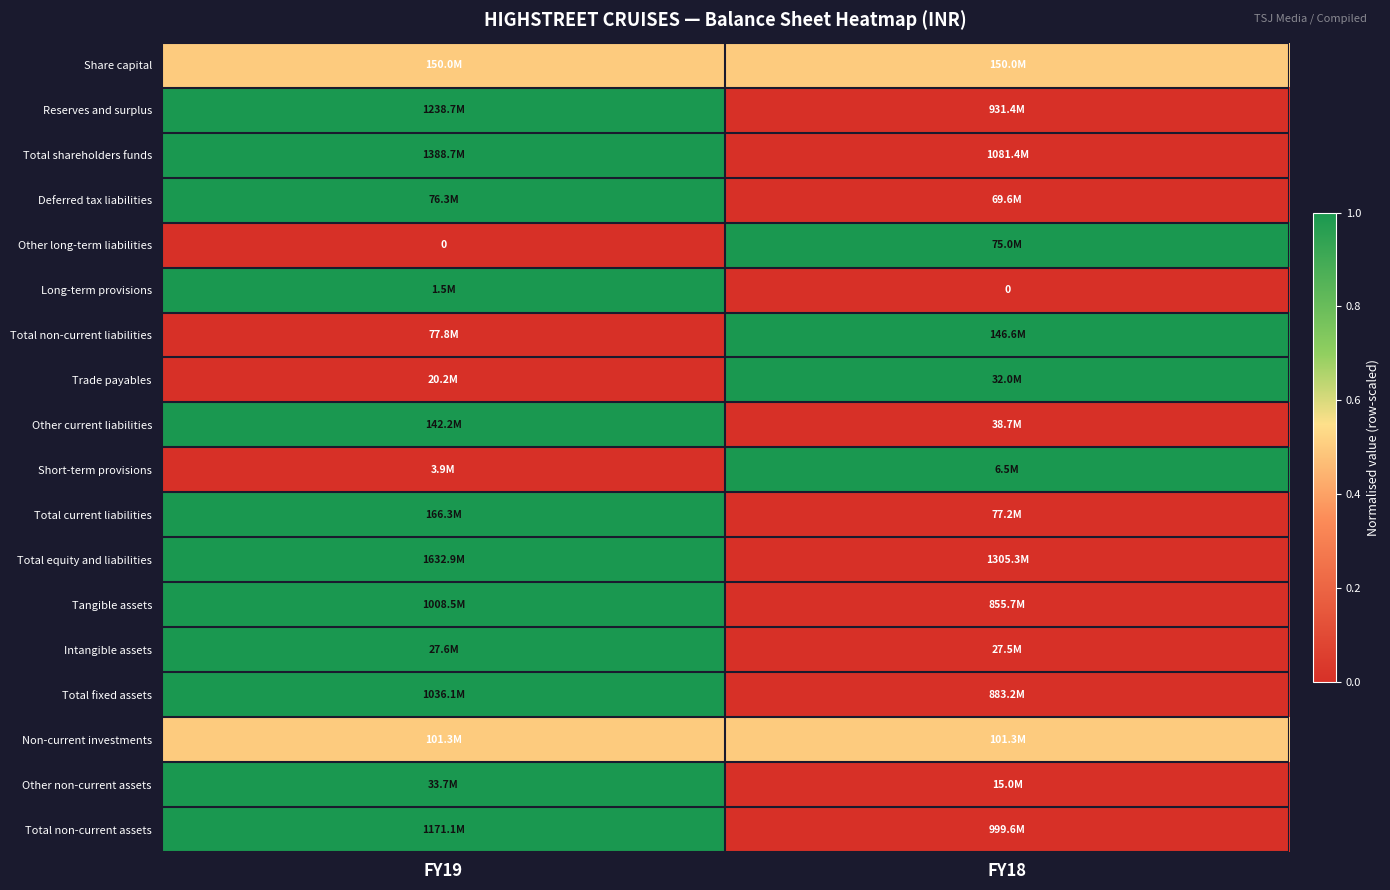

At which label does Other non-current assets reach its minimum?

FY18